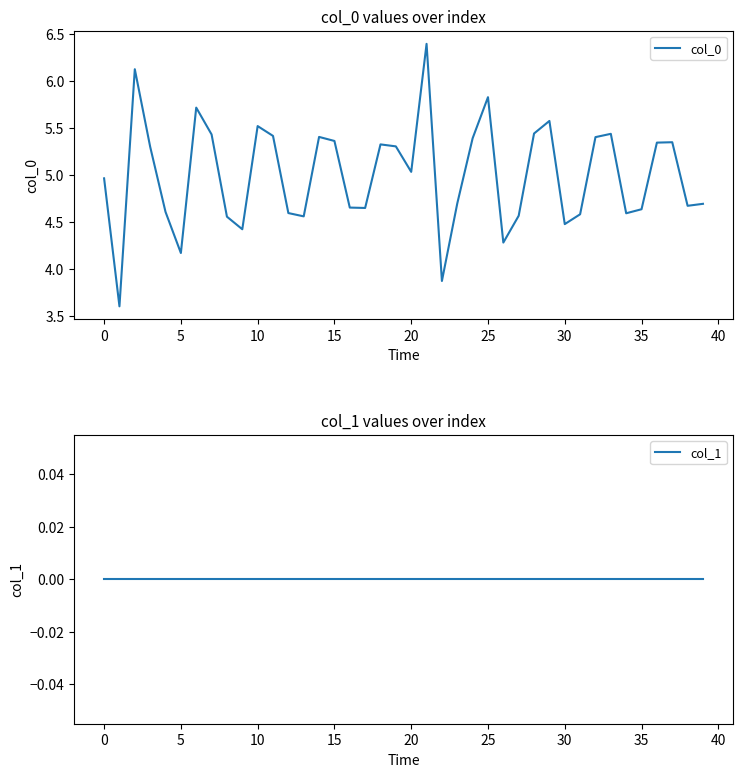

List the series in order of their overall mean, lowest first.

col_1, col_0